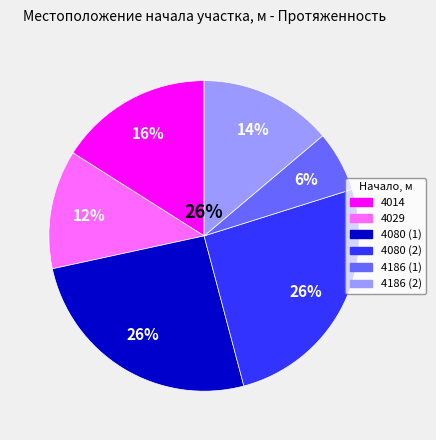

Is there any slice that represents more than half of the pie?

No